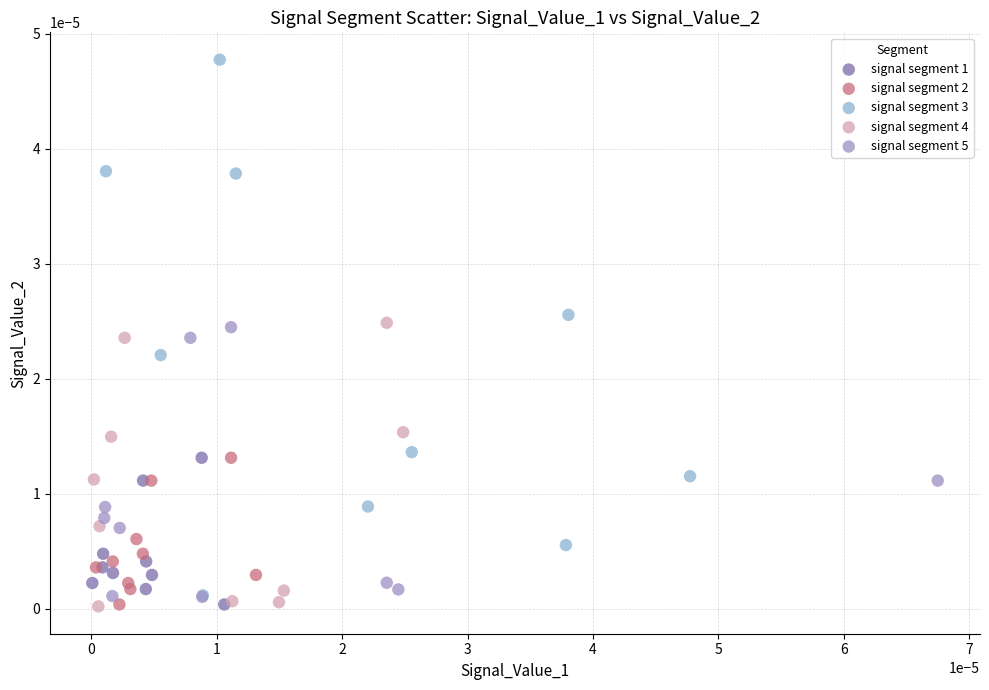

Which series has the largest Y range (max minus min)?

signal segment 3